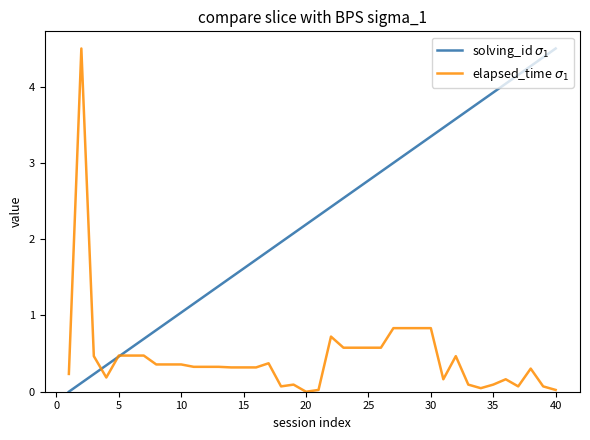

Is this an area chart (filled region under the line)?

No